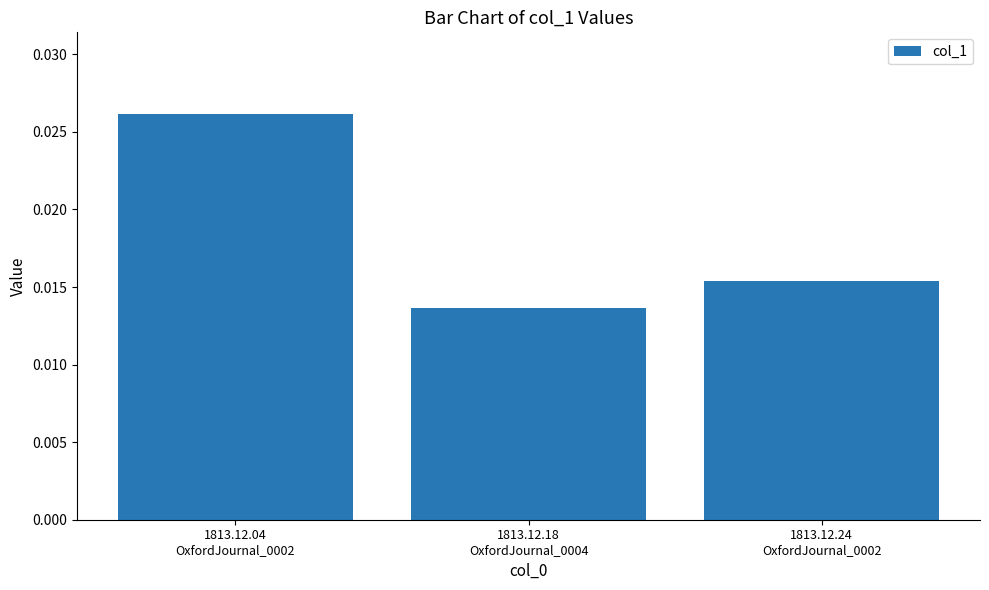

Does the chart contain any negative values?

No